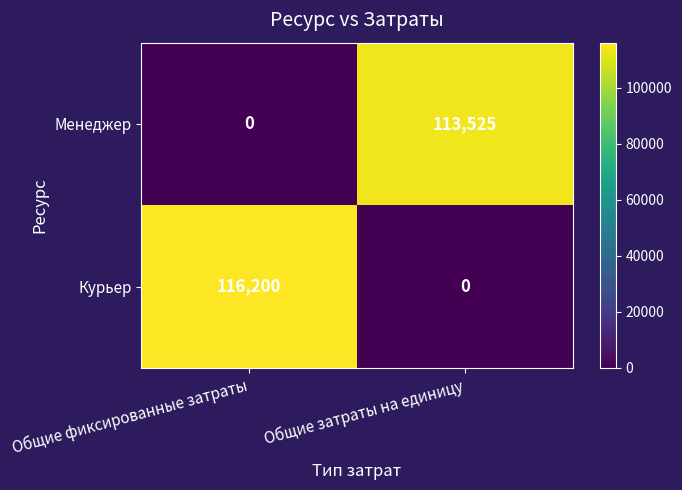

Reading left to right, extract all data points from this chart.

Менеджер: 0	113525
Курьер: 116200	0